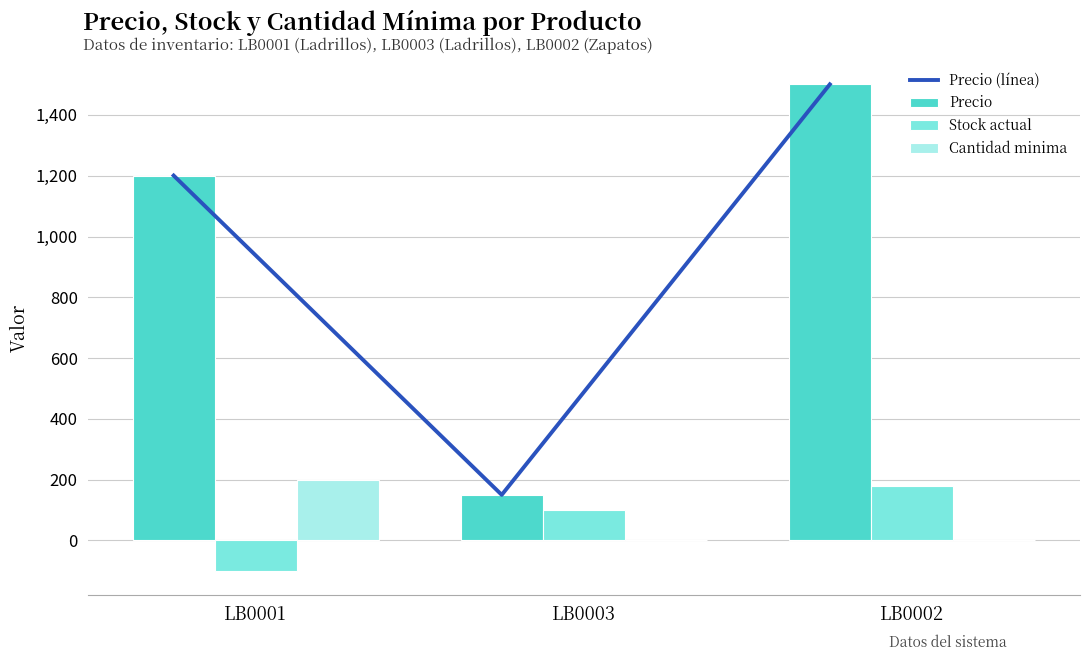

What position from the left is LB0001?

1